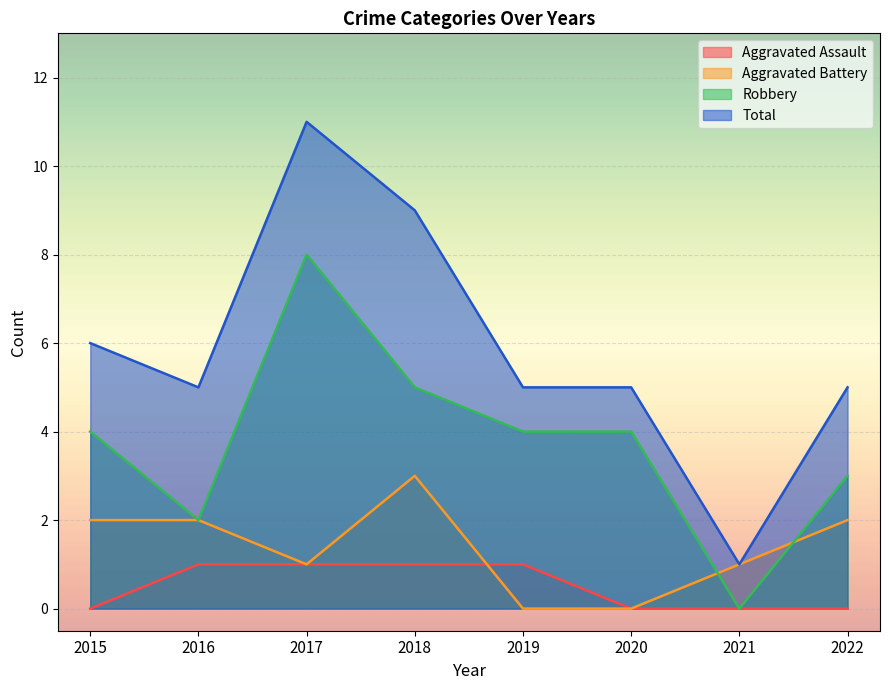

True or false: Robbery and Aggravated Assault intersect in this chart.

False